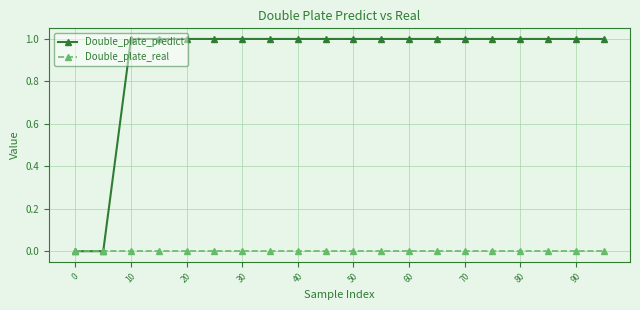

What is the difference between the second highest and second lowest values in the Double_plate_predict series?

1